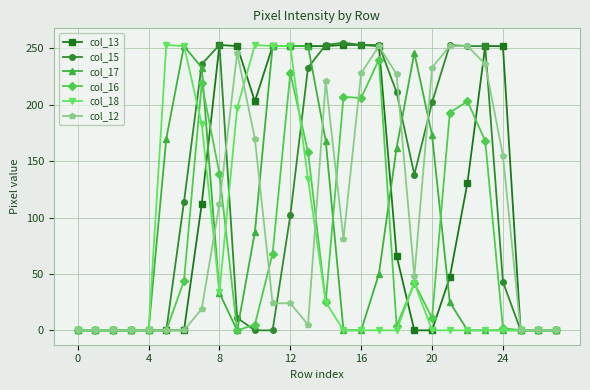

What is the maximum value shown in the chart?

255